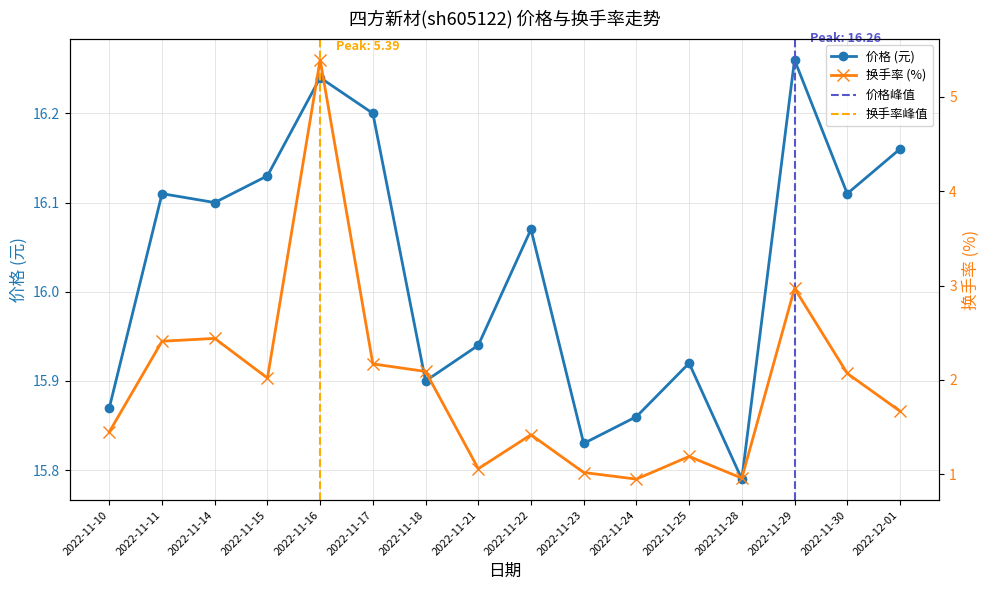

What is the label of the 14th point from the right?

2022-11-14